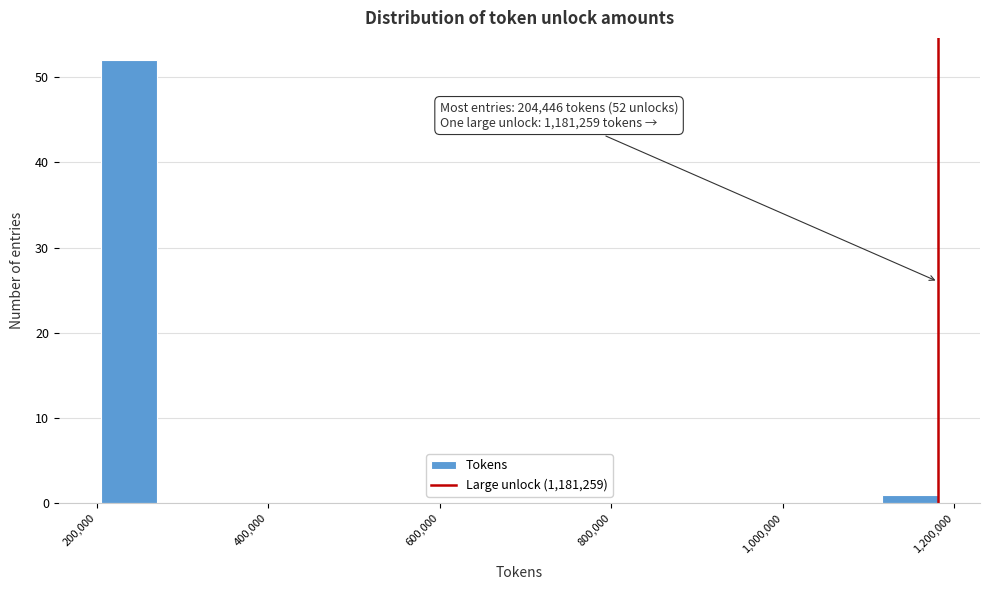

Around what value on the x-axis is the tallest bar? Give the approximate position of its centre, as read against the axis.

240000